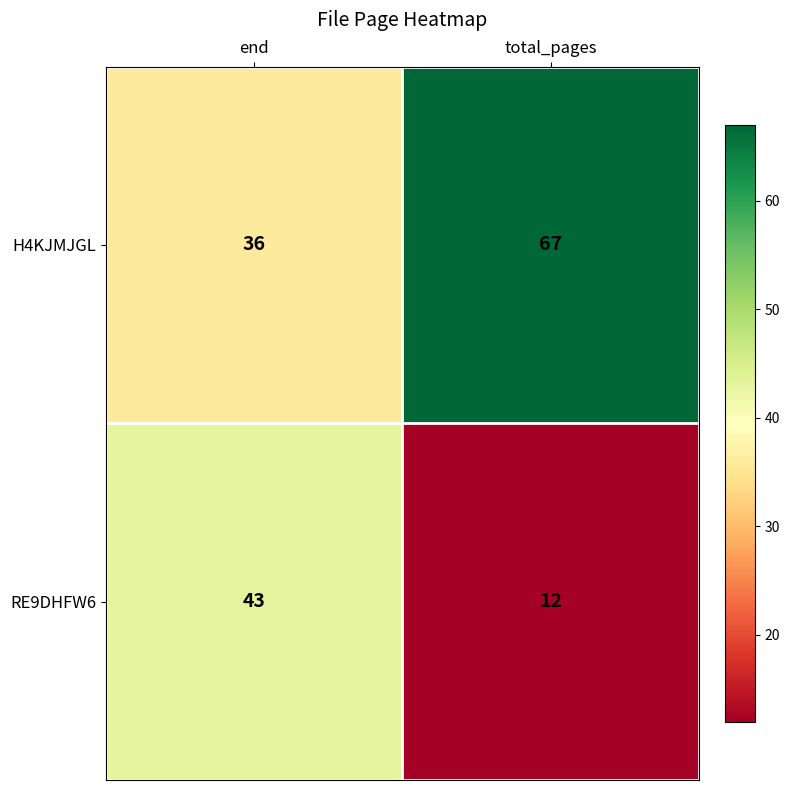

Reading left to right, transcribe all the data shown in this chart.

H4KJMJGL: end=36	total_pages=67
RE9DHFW6: end=43	total_pages=12